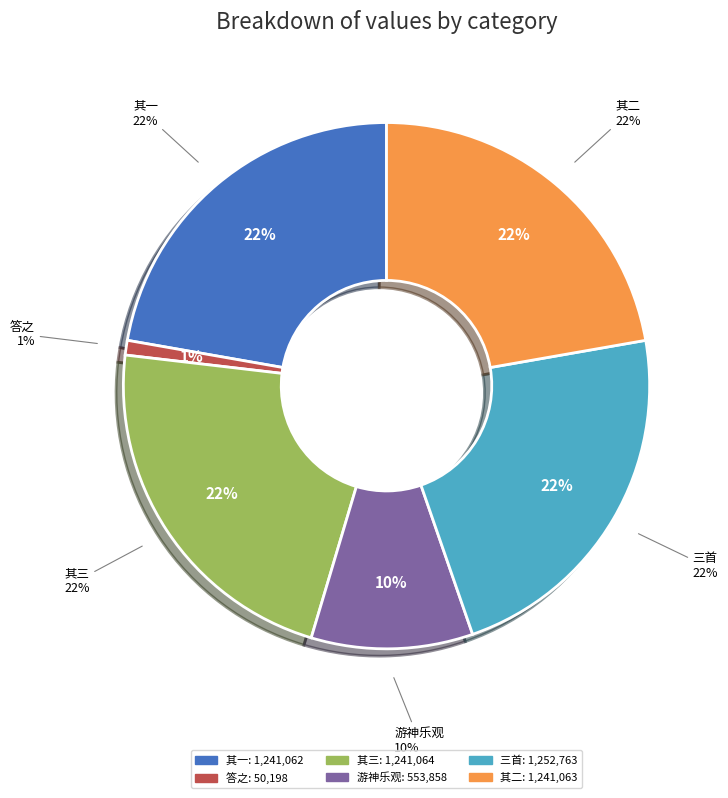

Between 访乌继善不值明日以诗见寄遂次韵答之 and 访乌继善不值明日以诗见寄遂次韵答之三首, which is larger?

访乌继善不值明日以诗见寄遂次韵答之三首